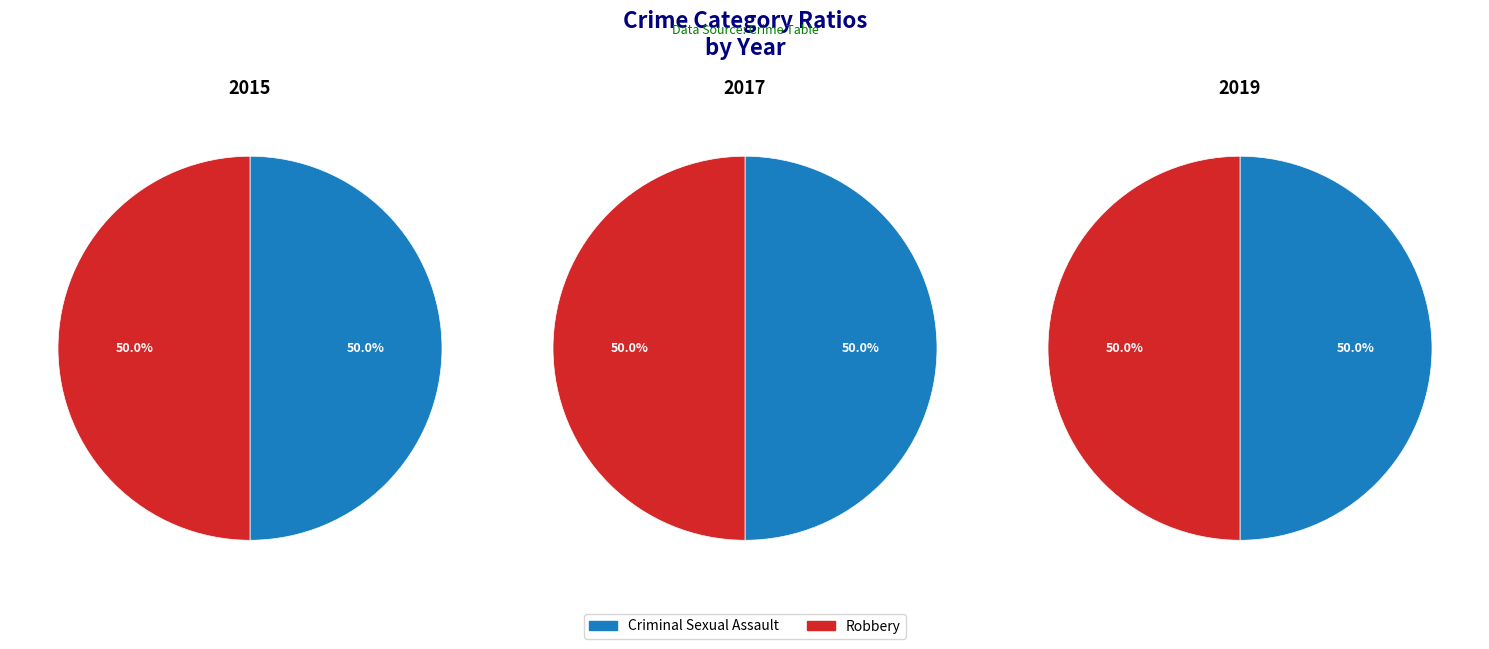

What percentage is the Robbery slice, to the nearest percent?

50%